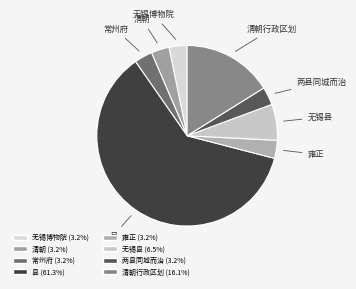

Combined, do 无锡县 and 清朝行政区划 account for over 50%?

No